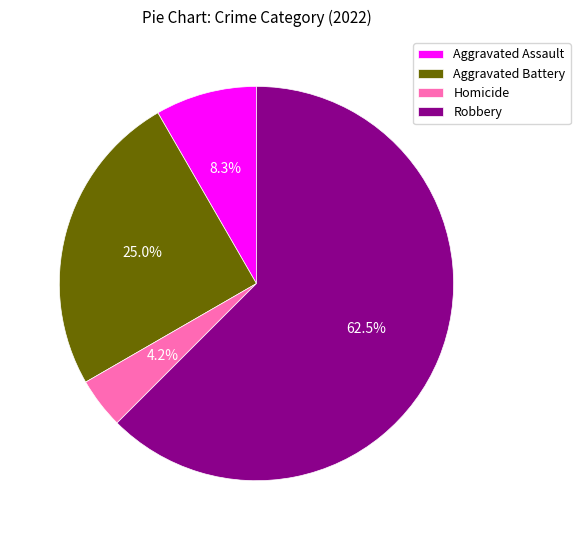

Does Robbery represent more than half of the total?

Yes